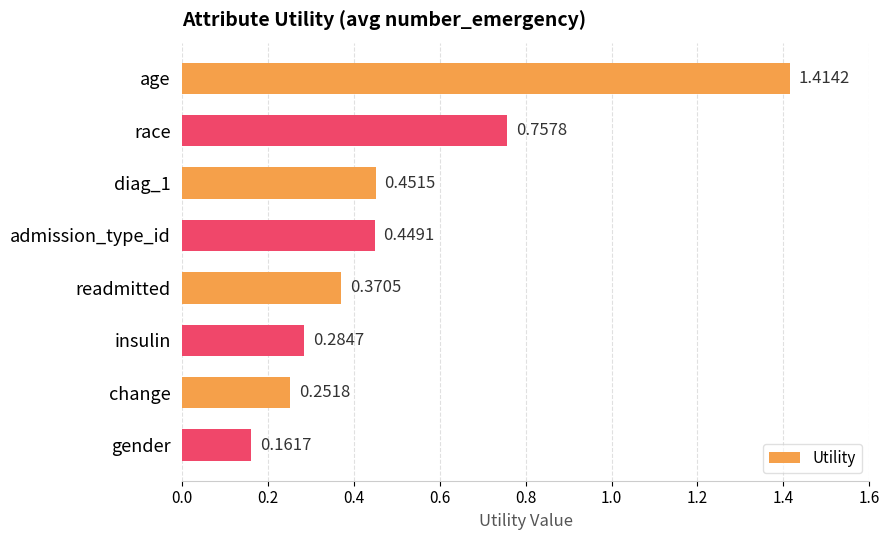

Rank the categories by value from lowest to highest.

gender, change, insulin, readmitted, admission_type_id, diag_1, race, age